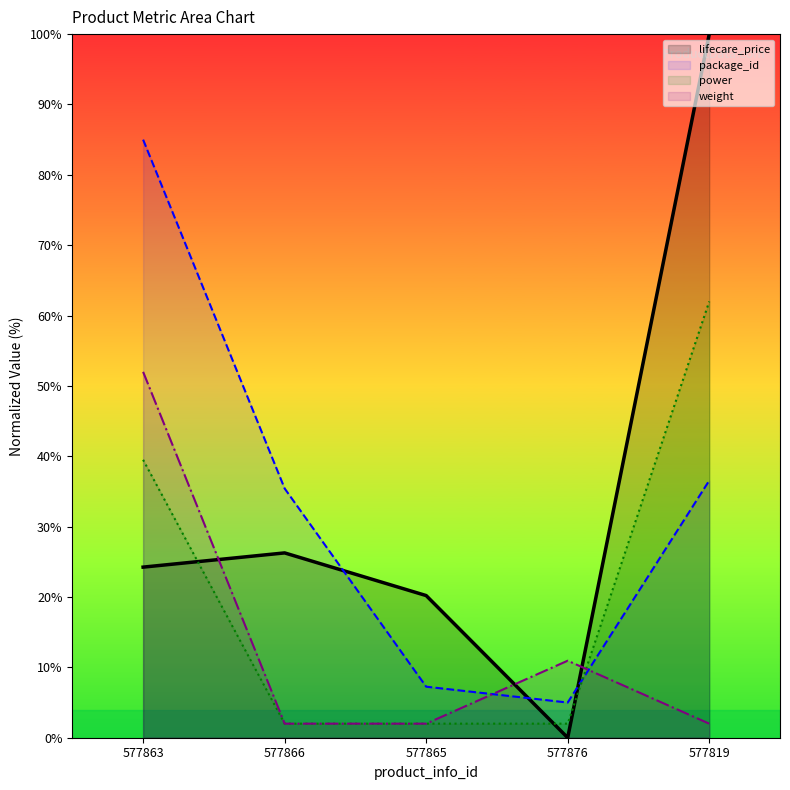

True or false: package_id has a value of 2.7 at 577876.

False